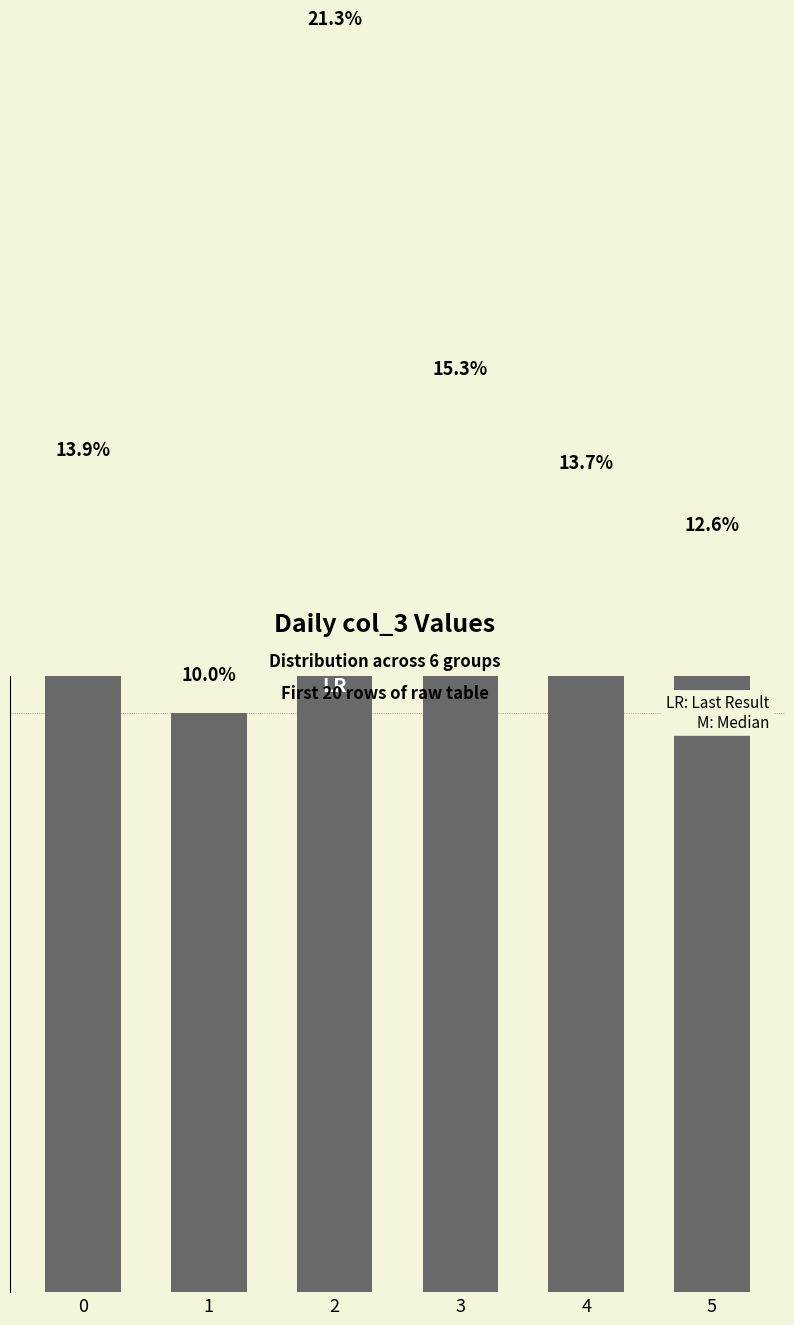

What is the value of the 1st bar from the left?

13.9